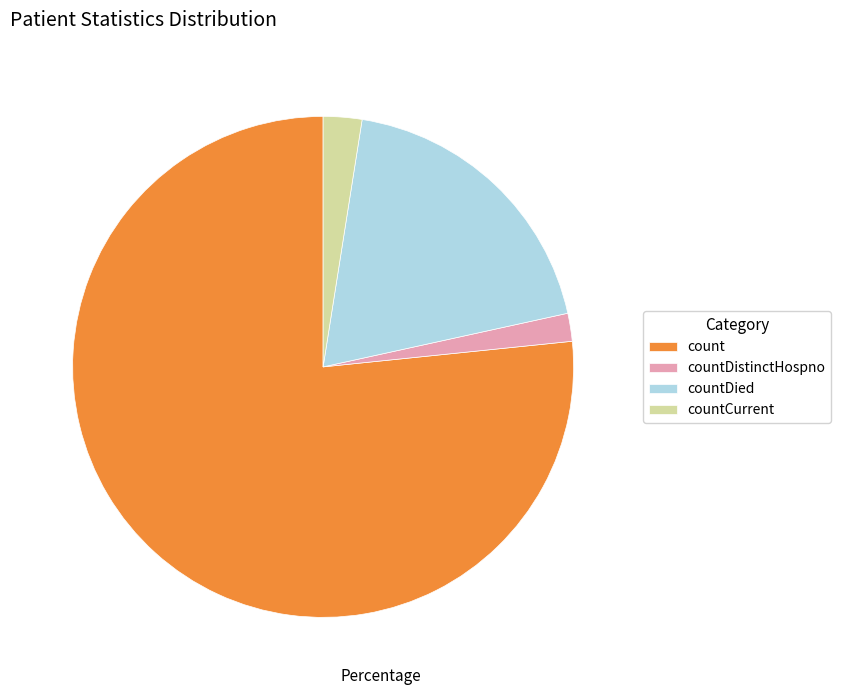

Approximately how many times larger is the value at count compared to countDied?

4.0